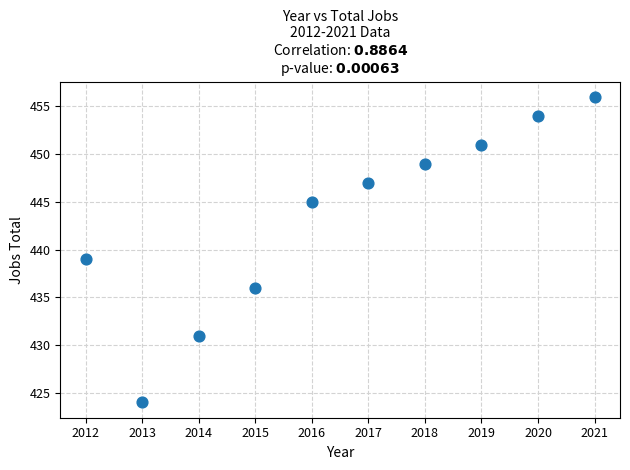

What Y value in the scatter plot is closest to 440?

439